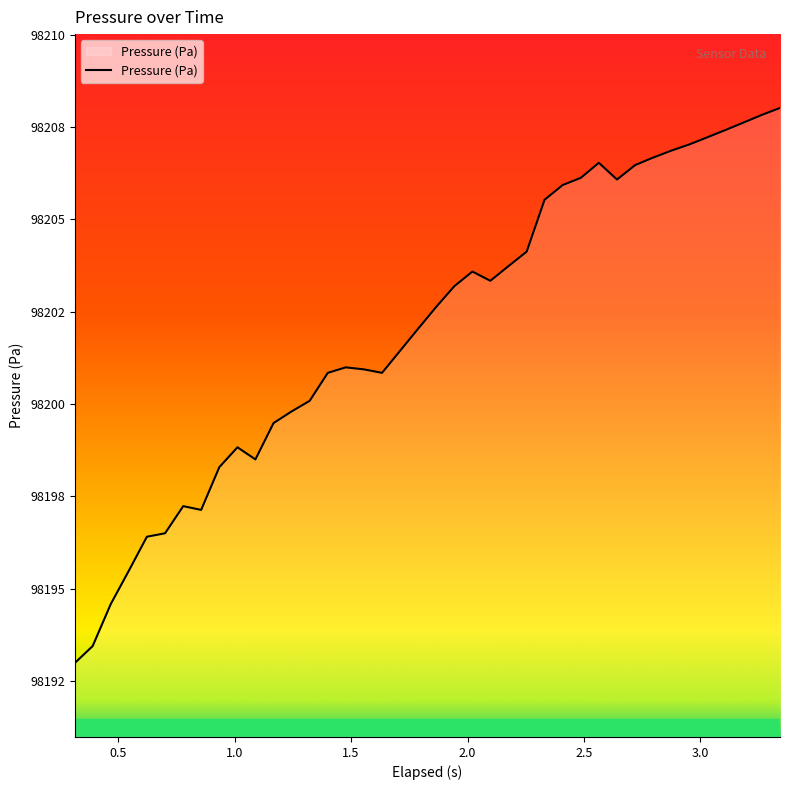

Does the chart display data point markers on the line(s)?

No